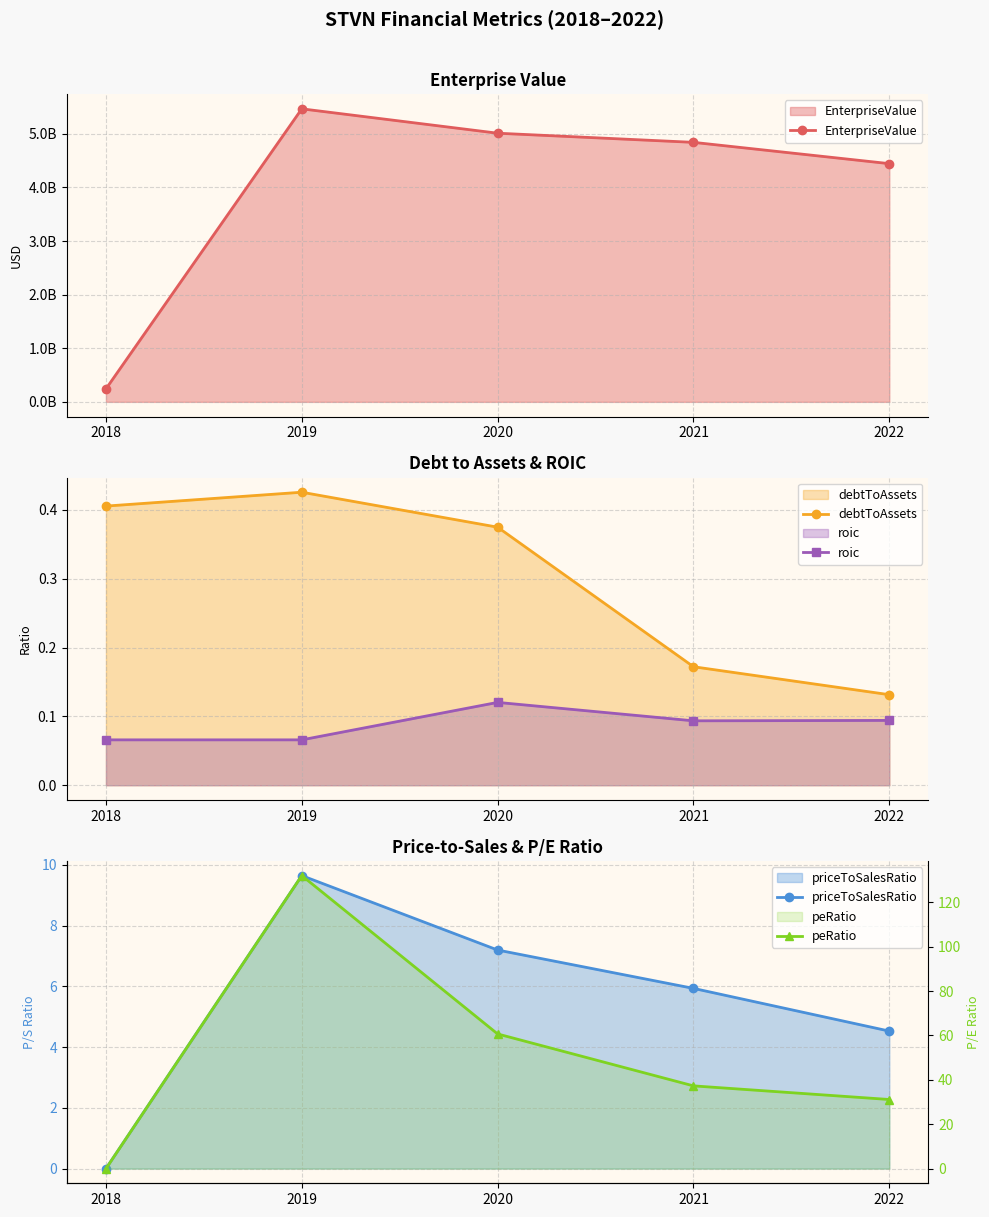

How many values in the peRatio series exceed 37?

3